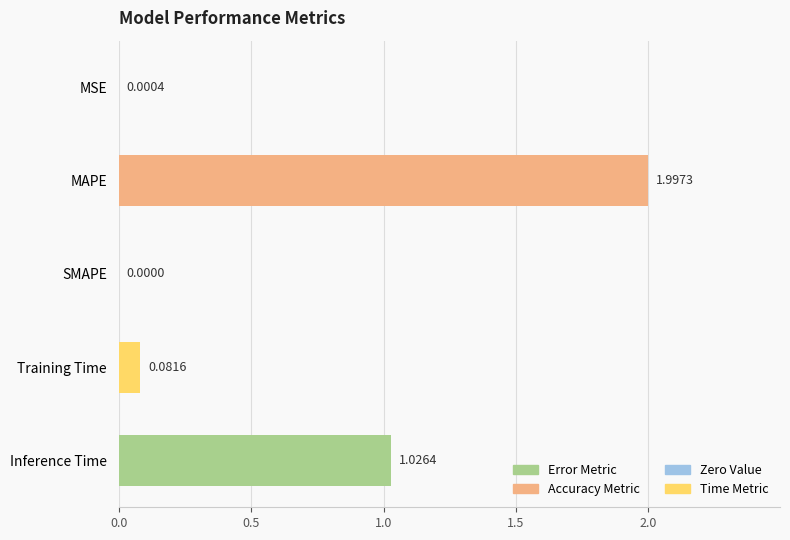

Between Training Time and Inference Time, which is larger?

Inference Time